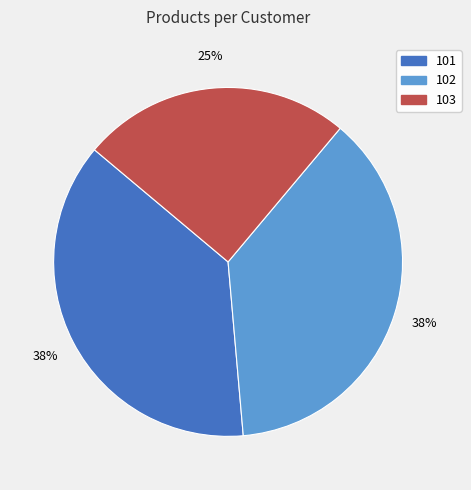

Which category has the smallest portion of the pie?

103